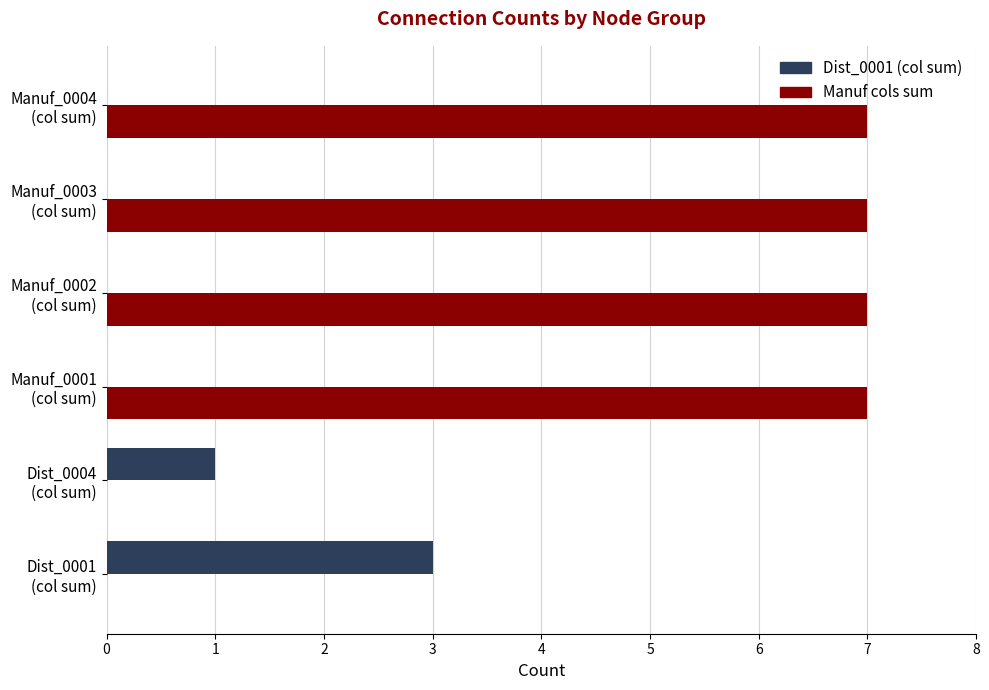

What is the highest value of the Manuf cols sum series?

7